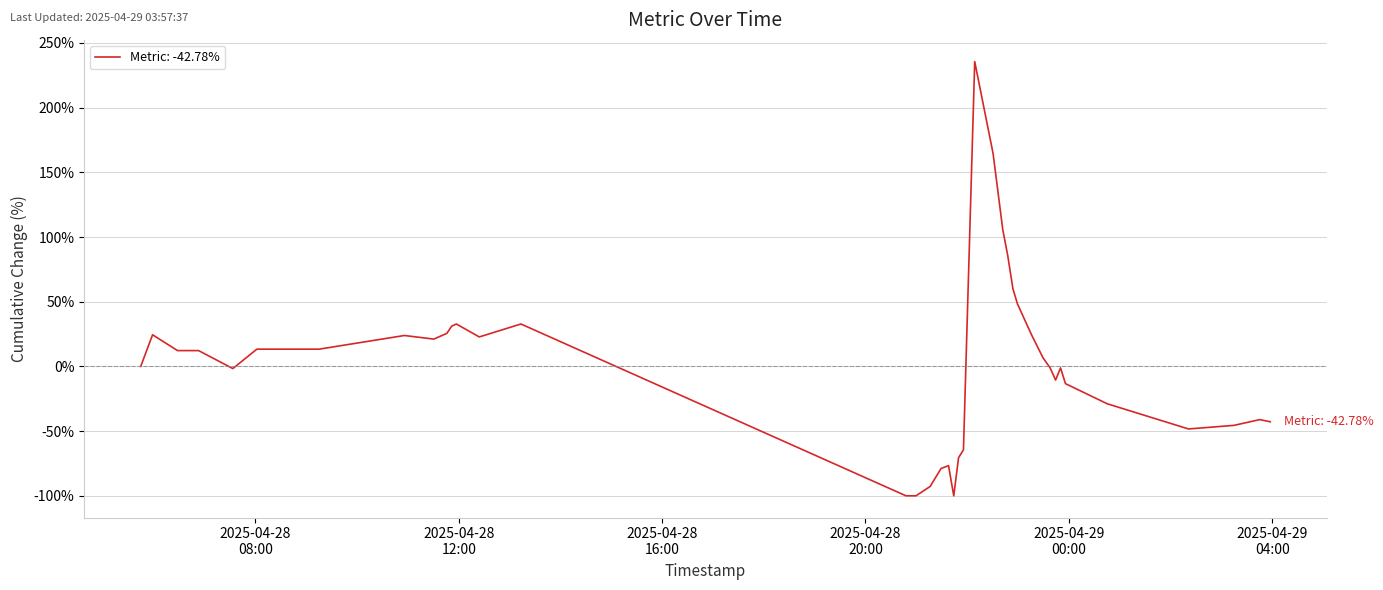

What is the greatest value displayed?

235.6